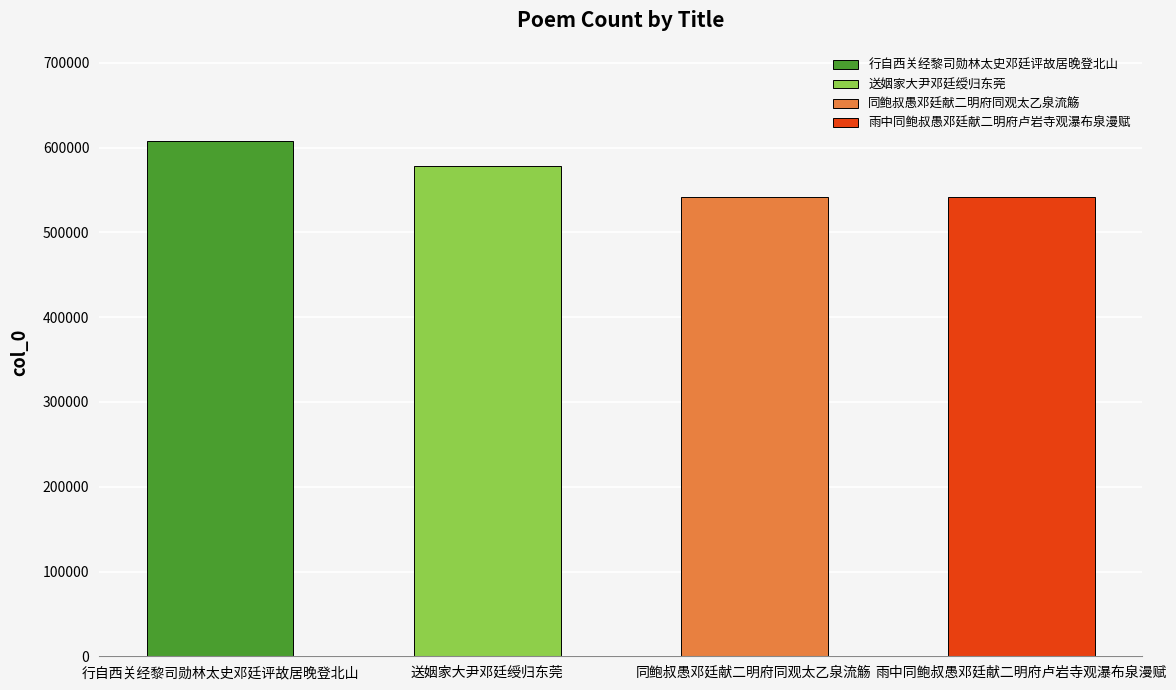

Are the bars grouped side by side (vs. stacked)?

No